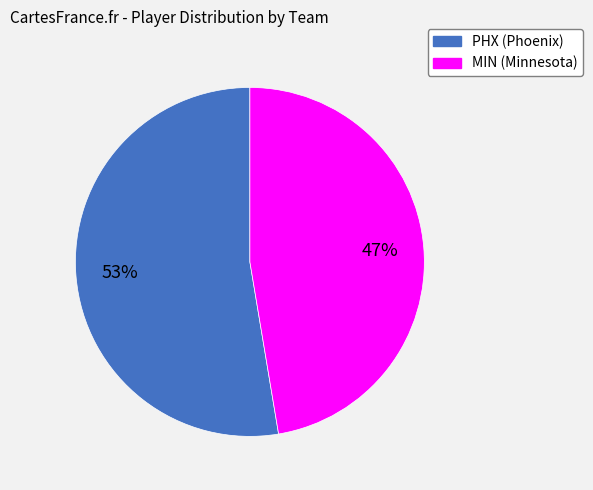

Does any single category account for the majority?

Yes